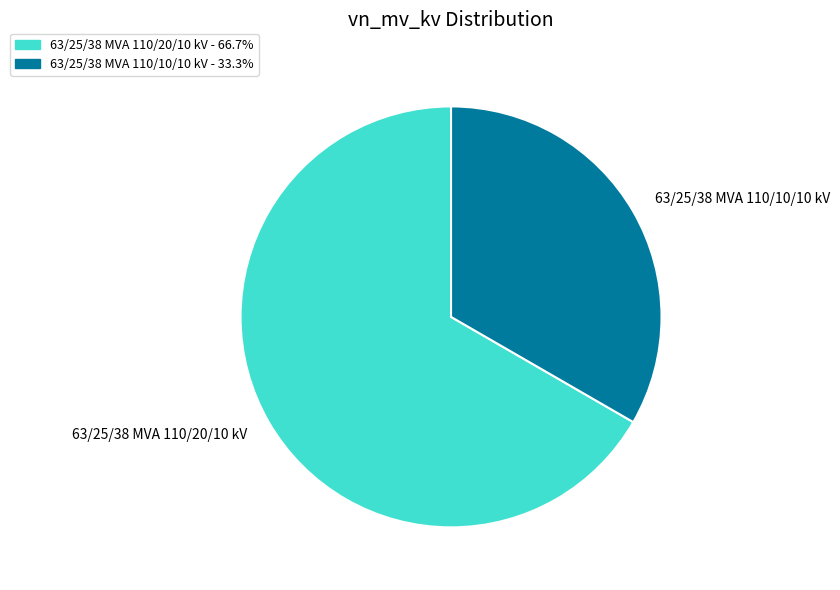

Is 63/25/38 MVA 110/10/10 kV the majority of the pie?

No